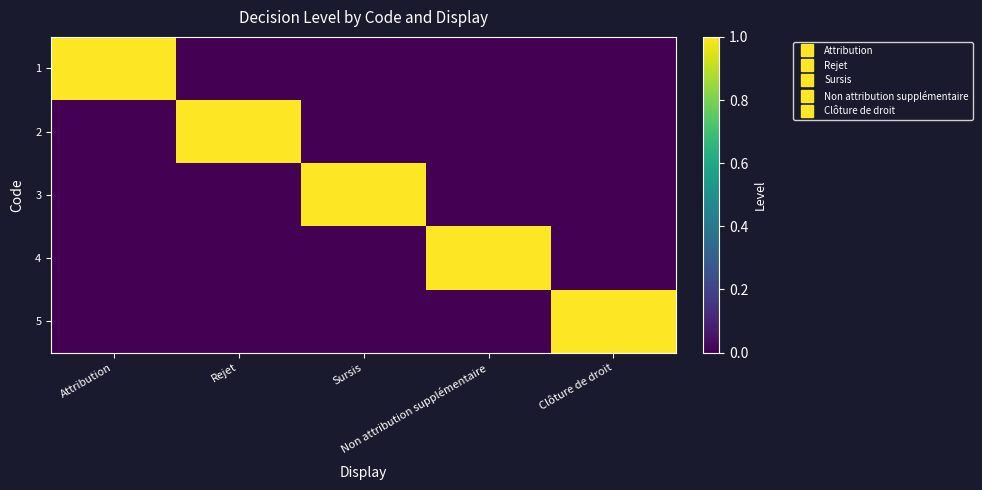

Rank the series at Non attribution supplémentaire from highest to lowest value.

4, 1, 2, 3, 5